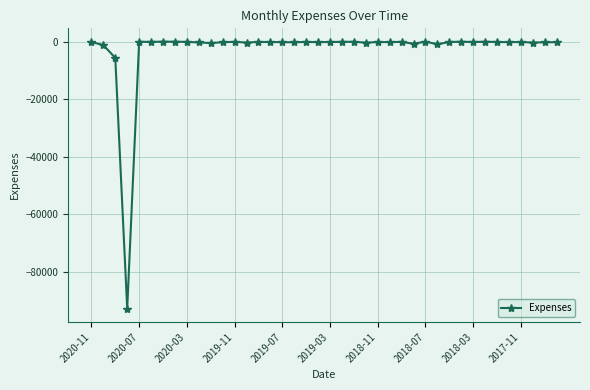

What is the smallest value displayed?

-92718.2